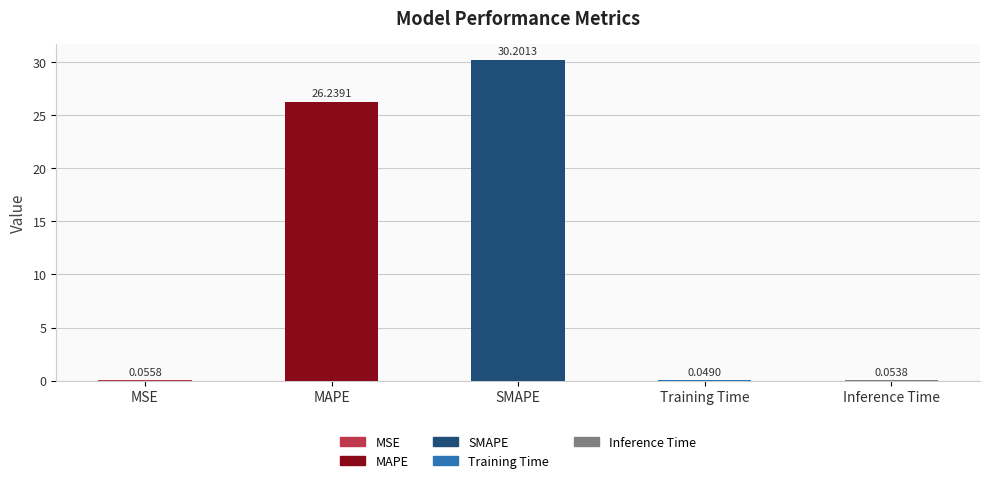

What is the sum of all values?

56.6